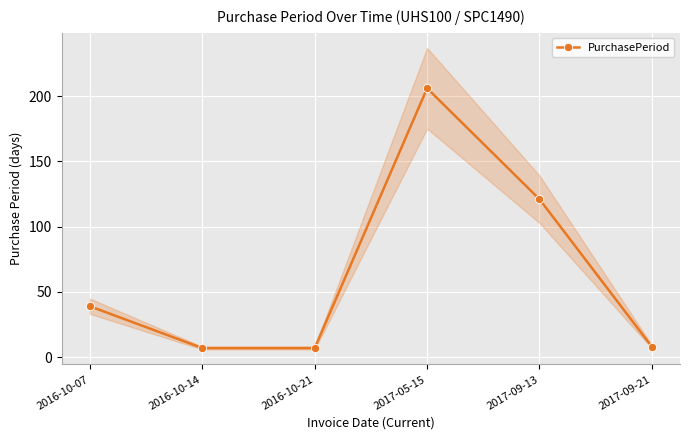

What is the change in value from 2016-10-07 to 2016-10-14?

-32